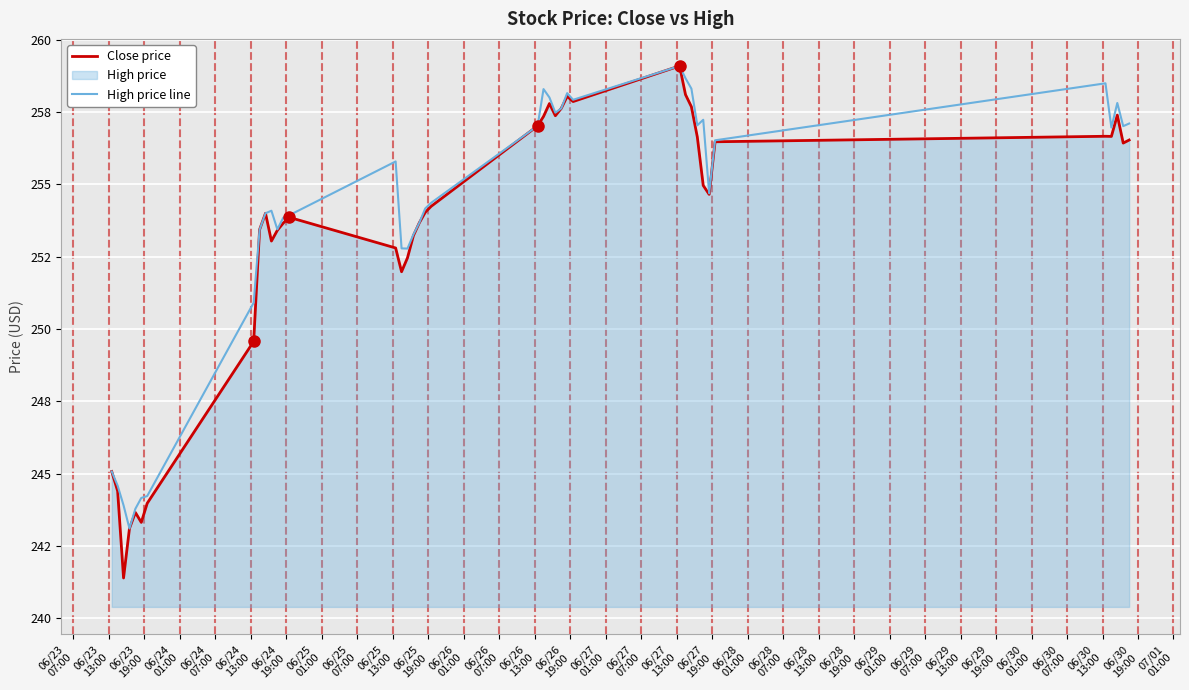

True or false: Close price and High price line cross at least once.

False